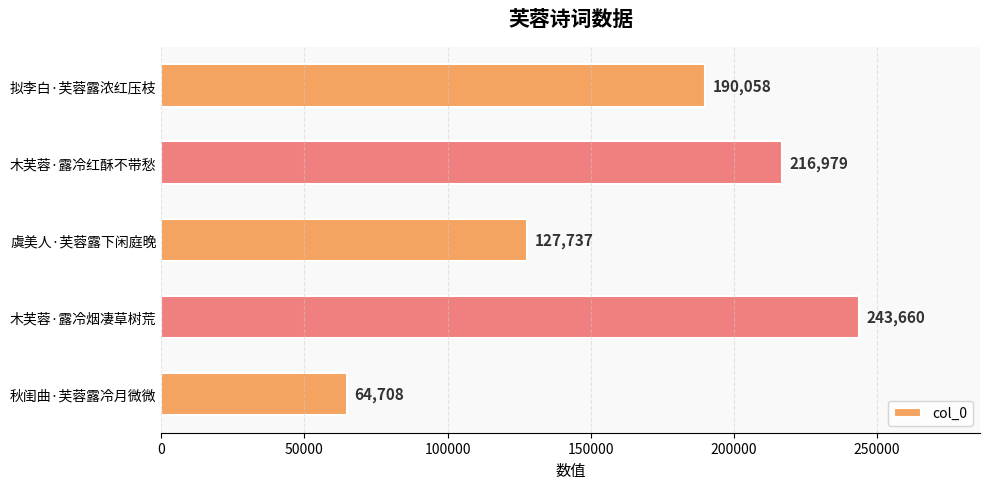

Is it true that the value at 秋闺曲·芙蓉露冷月微微 is 64708?

True